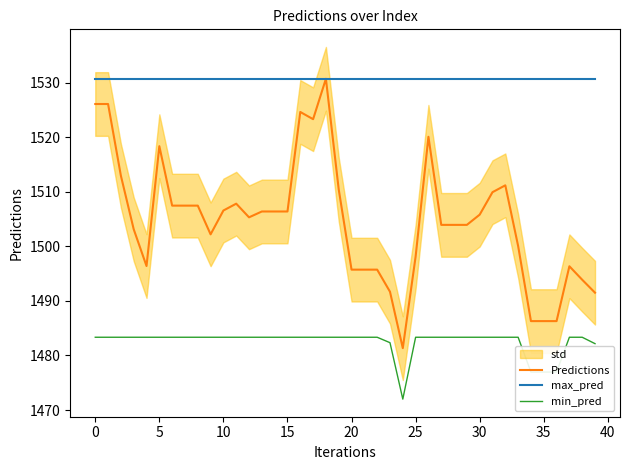

True or false: max_pred has a value of 1530.7 at 38.

True